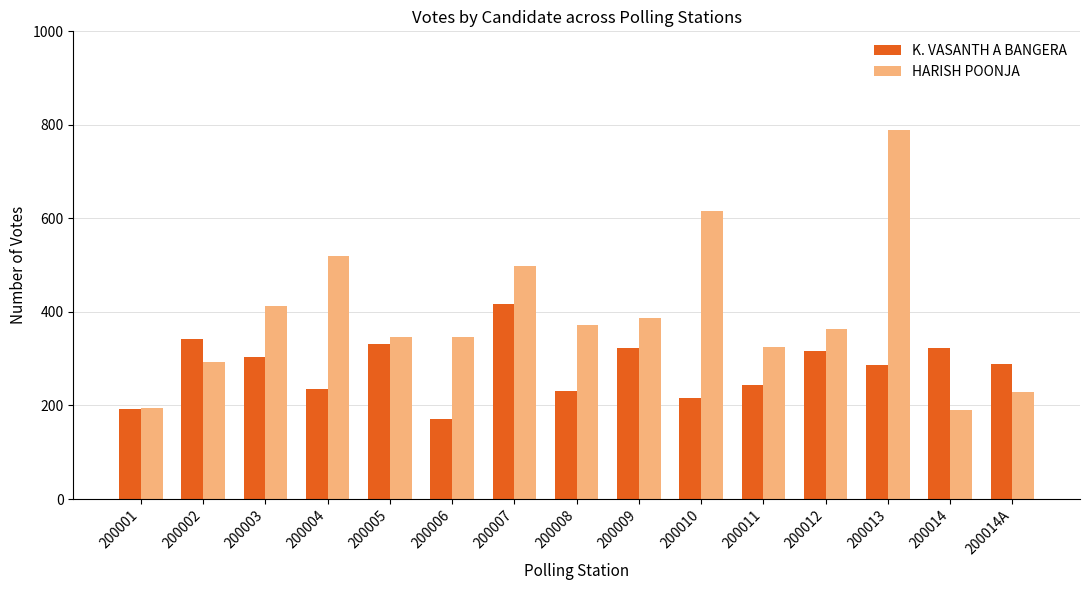

Is it true that HARISH POONJA equals 388 at 200009?

True